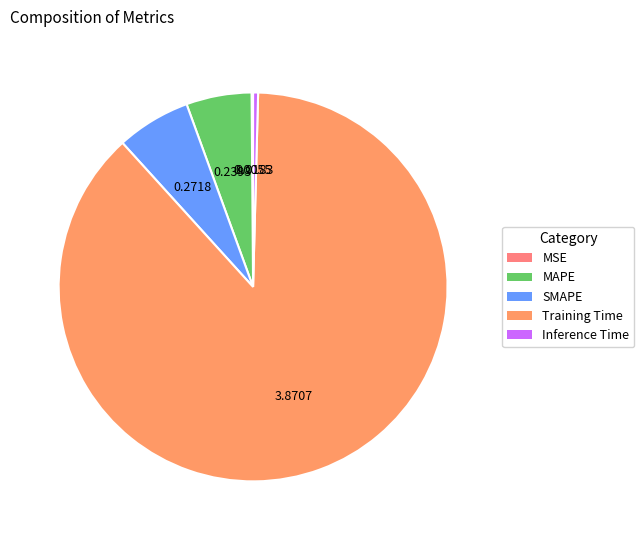

Do MSE and Training Time together represent more than half of the pie?

Yes